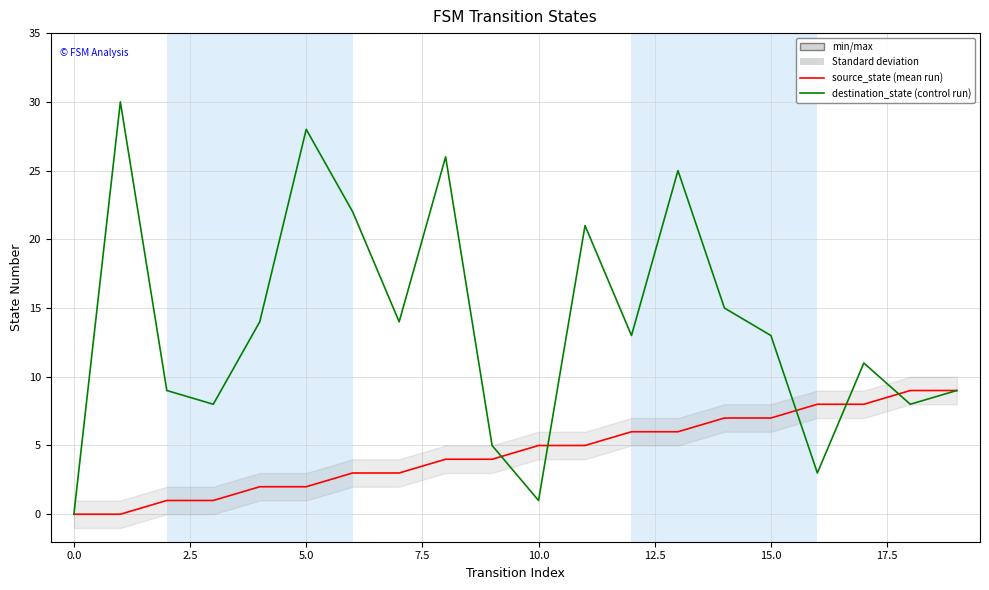

At which category is the sum across all series the highest?

13